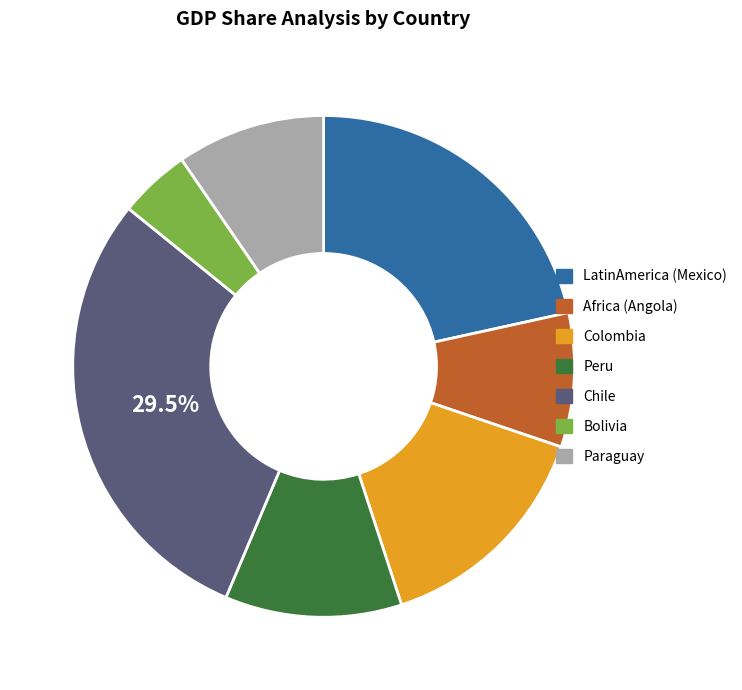

To the nearest percent, what is the average slice percentage?

14%